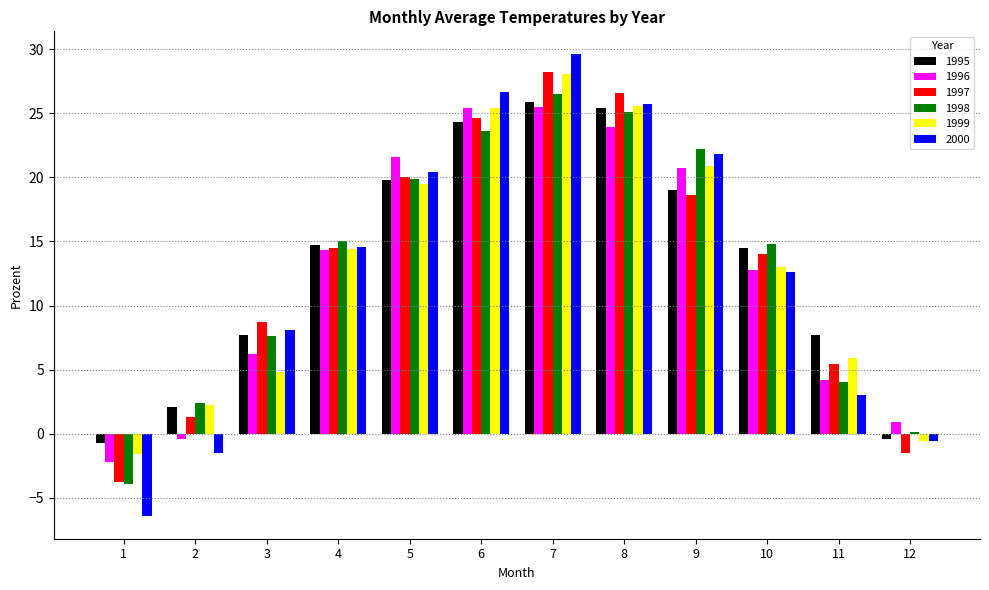

How many data points does each series have?

12